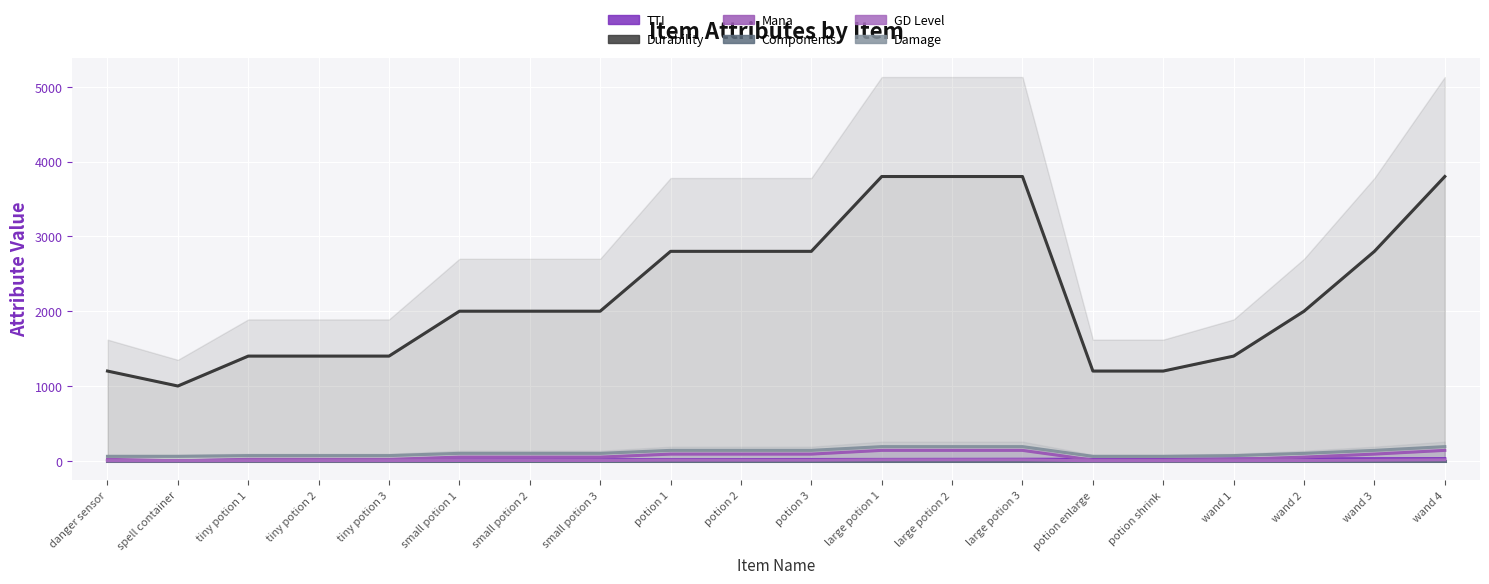

Reading right to left, what are all the values shown in this chart?

TTI: wand 4=29	wand 3=28	wand 2=27	wand 1=26	potion shrink=21	potion enlarge=21	large potion 3=21	large potion 2=20	large potion 1=19	potion 3=18	potion 2=17	potion 1=16	small potion 3=15	small potion 2=14	small potion 1=13	tiny potion 3=12	tiny potion 2=11	tiny potion 1=10	spell container=1	danger sensor=2
Durability: wand 4=3800	wand 3=2800	wand 2=2000	wand 1=1400	potion shrink=1200	potion enlarge=1200	large potion 3=3800	large potion 2=3800	large potion 1=3800	potion 3=2800	potion 2=2800	potion 1=2800	small potion 3=2000	small potion 2=2000	small potion 1=2000	tiny potion 3=1400	tiny potion 2=1400	tiny potion 1=1400	spell container=1000	danger sensor=1200
Mana: wand 4=140	wand 3=90	wand 2=50	wand 1=20	potion shrink=10	potion enlarge=10	large potion 3=140	large potion 2=140	large potion 1=140	potion 3=90	potion 2=90	potion 1=90	small potion 3=50	small potion 2=50	small potion 1=50	tiny potion 3=20	tiny potion 2=20	tiny potion 1=20	spell container=0	danger sensor=20
Components: wand 4=1	wand 3=1	wand 2=1	wand 1=1	potion shrink=1	potion enlarge=1	large potion 3=1	large potion 2=1	large potion 1=1	potion 3=1	potion 2=1	potion 1=1	small potion 3=1	small potion 2=1	small potion 1=1	tiny potion 3=1	tiny potion 2=1	tiny potion 1=1	spell container=1	danger sensor=1
GD Level: wand 4=14	wand 3=9	wand 2=5	wand 1=2	potion shrink=1	potion enlarge=1	large potion 3=14	large potion 2=14	large potion 1=14	potion 3=9	potion 2=9	potion 1=9	small potion 3=5	small potion 2=5	small potion 1=5	tiny potion 3=2	tiny potion 2=2	tiny potion 1=2	spell container=1	danger sensor=1
Damage: wand 4=190	wand 3=140	wand 2=100	wand 1=70	potion shrink=60	potion enlarge=60	large potion 3=190	large potion 2=190	large potion 1=190	potion 3=140	potion 2=140	potion 1=140	small potion 3=100	small potion 2=100	small potion 1=100	tiny potion 3=70	tiny potion 2=70	tiny potion 1=70	spell container=60	danger sensor=60